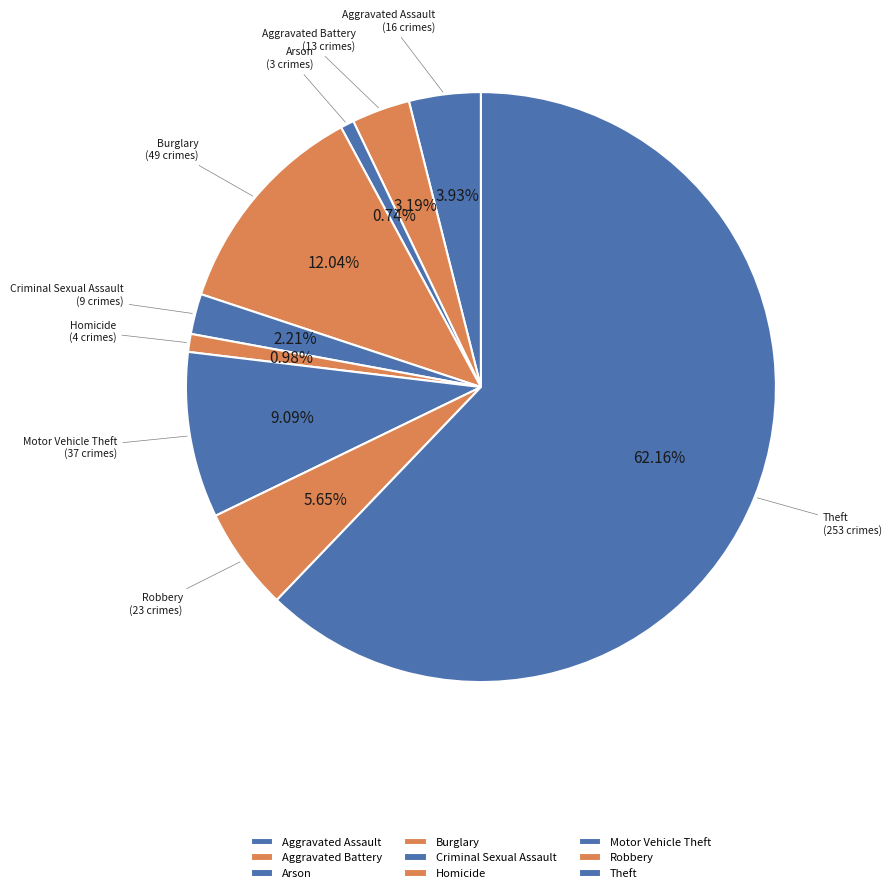

Combined, do Criminal Sexual Assault and Burglary account for over 50%?

No